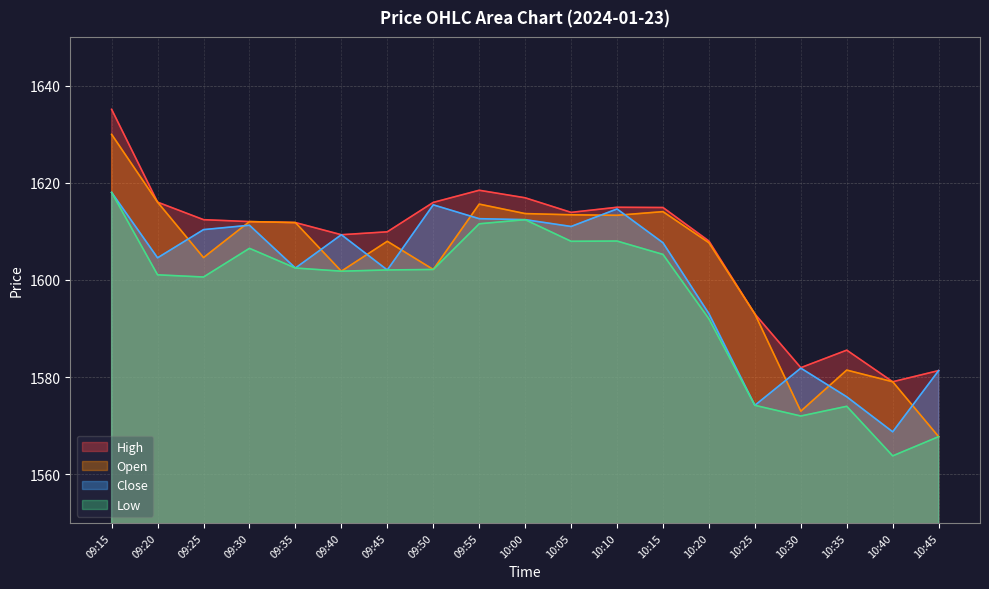

Is it true that Open equals 616.0 at 10:40?

False